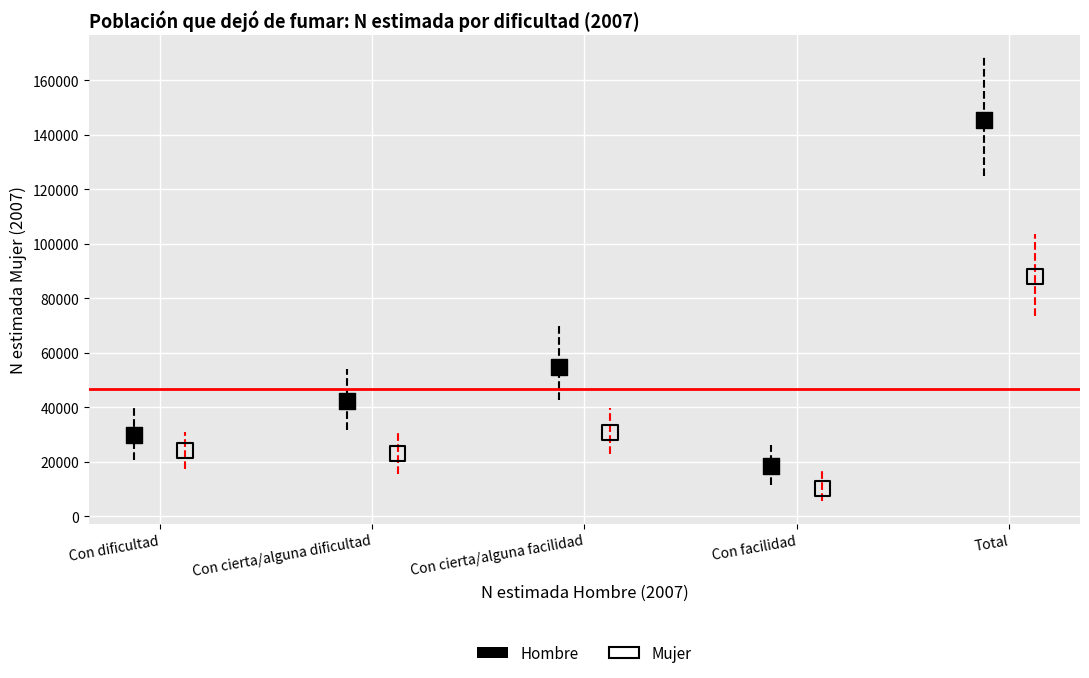

Which series contains the lowest Y value?

Mujer